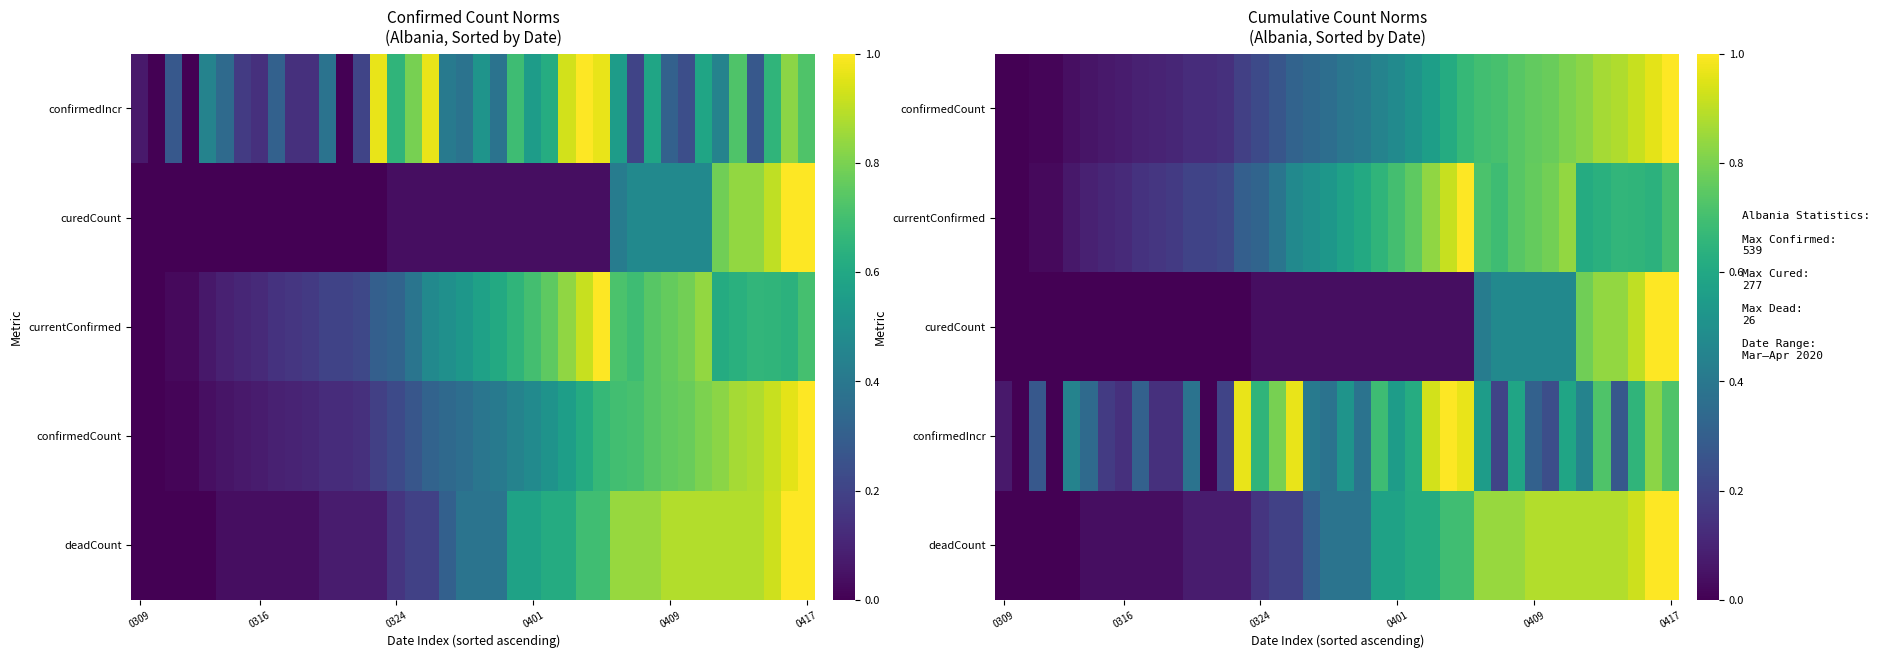

What is the difference between the maximum and minimum values in the confirmedCount series?

1.0